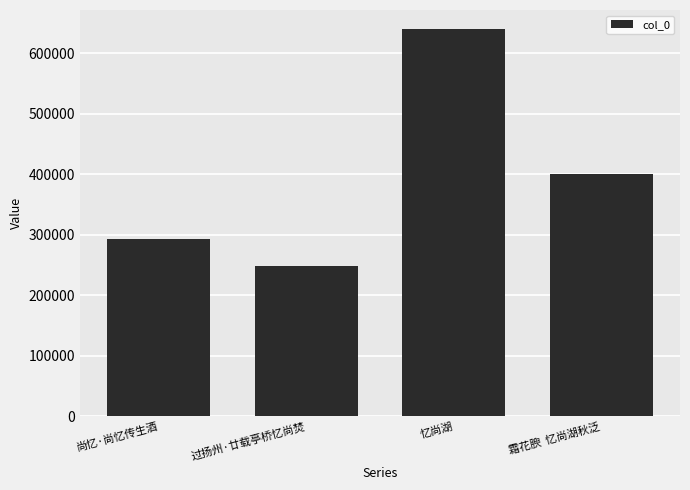

List the labels in order of value, largest first.

忆尚湖, 霜花腴  忆尚湖秋泛, 尚忆·尚忆传生酒, 过扬州·廿载亭桥忆尚焚